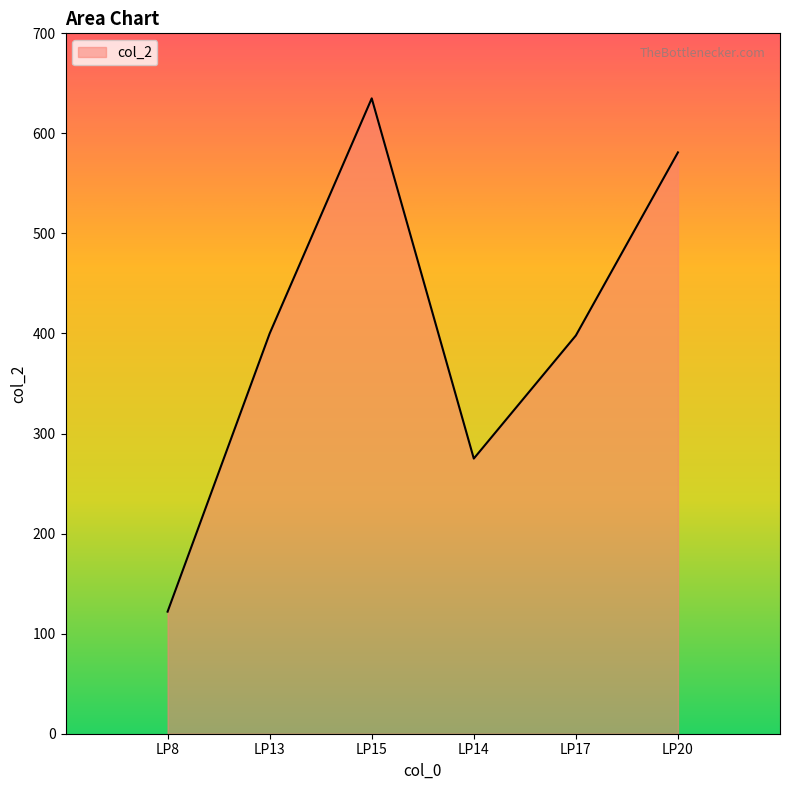

What is the maximum value shown in the chart?

635